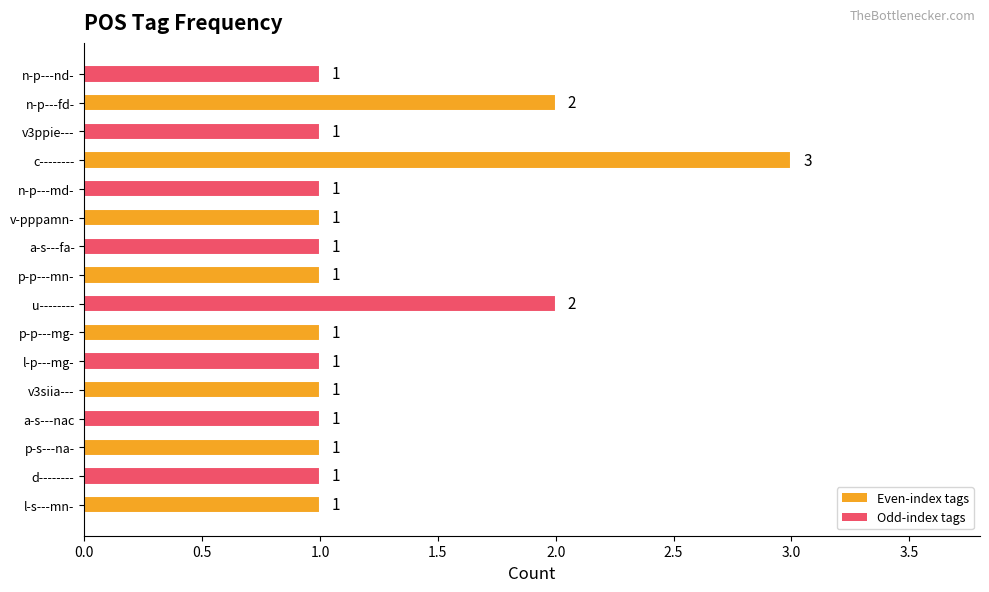

True or false: the data shows 3 at c--------.

True